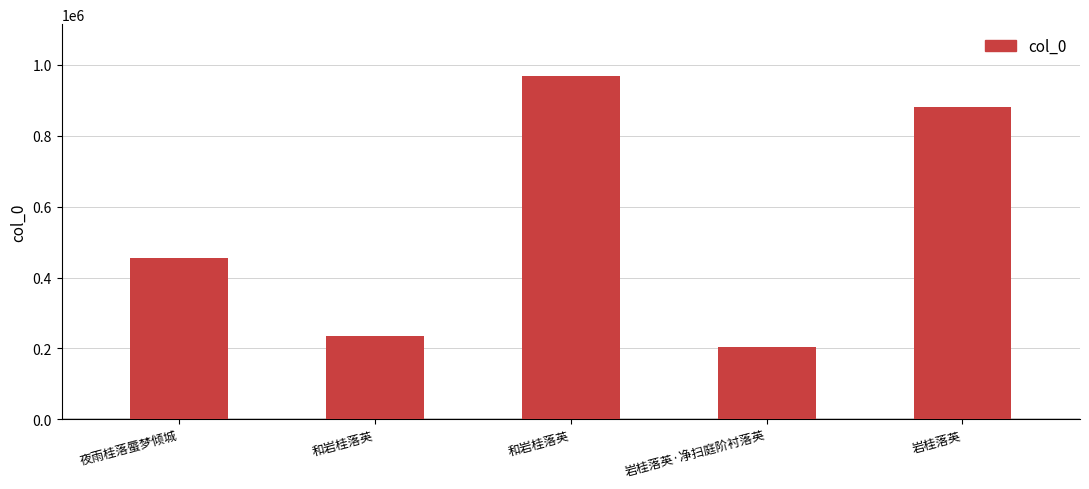

What is the difference between the second highest and minimum values?

677679